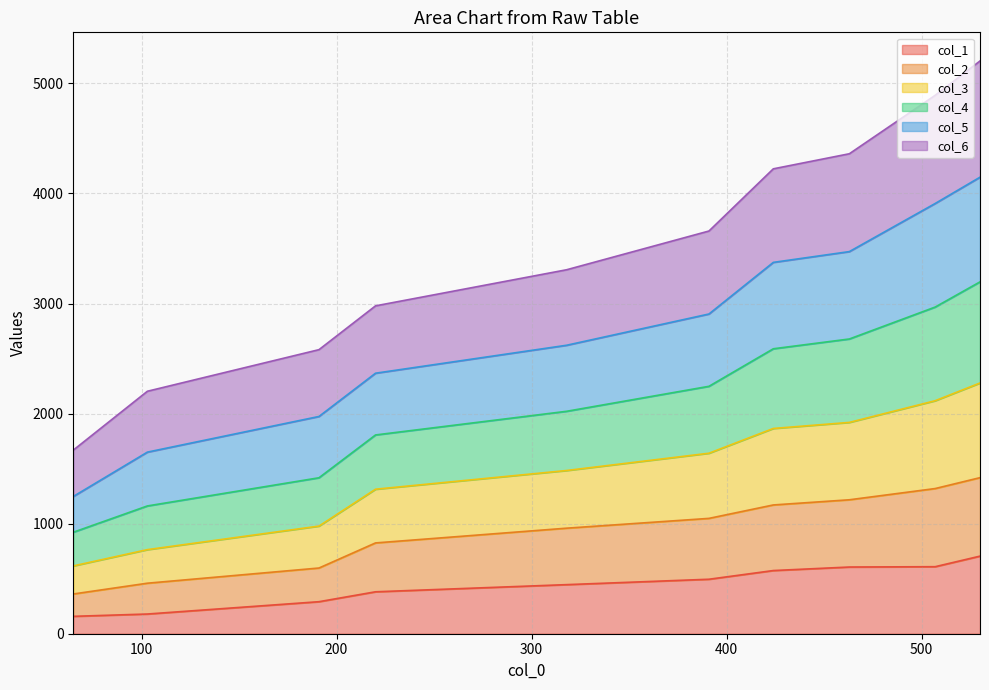

Which has a higher value, 220 or 530?

530